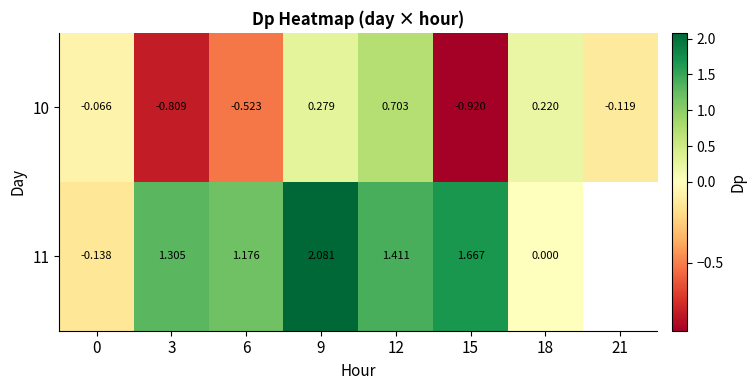

How many negative values does the 10 series have?

5